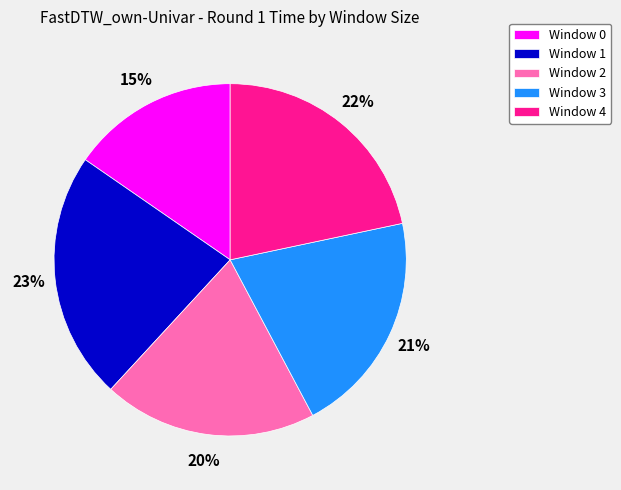

To the nearest percent, what percentage of the pie is Window 0?

15%